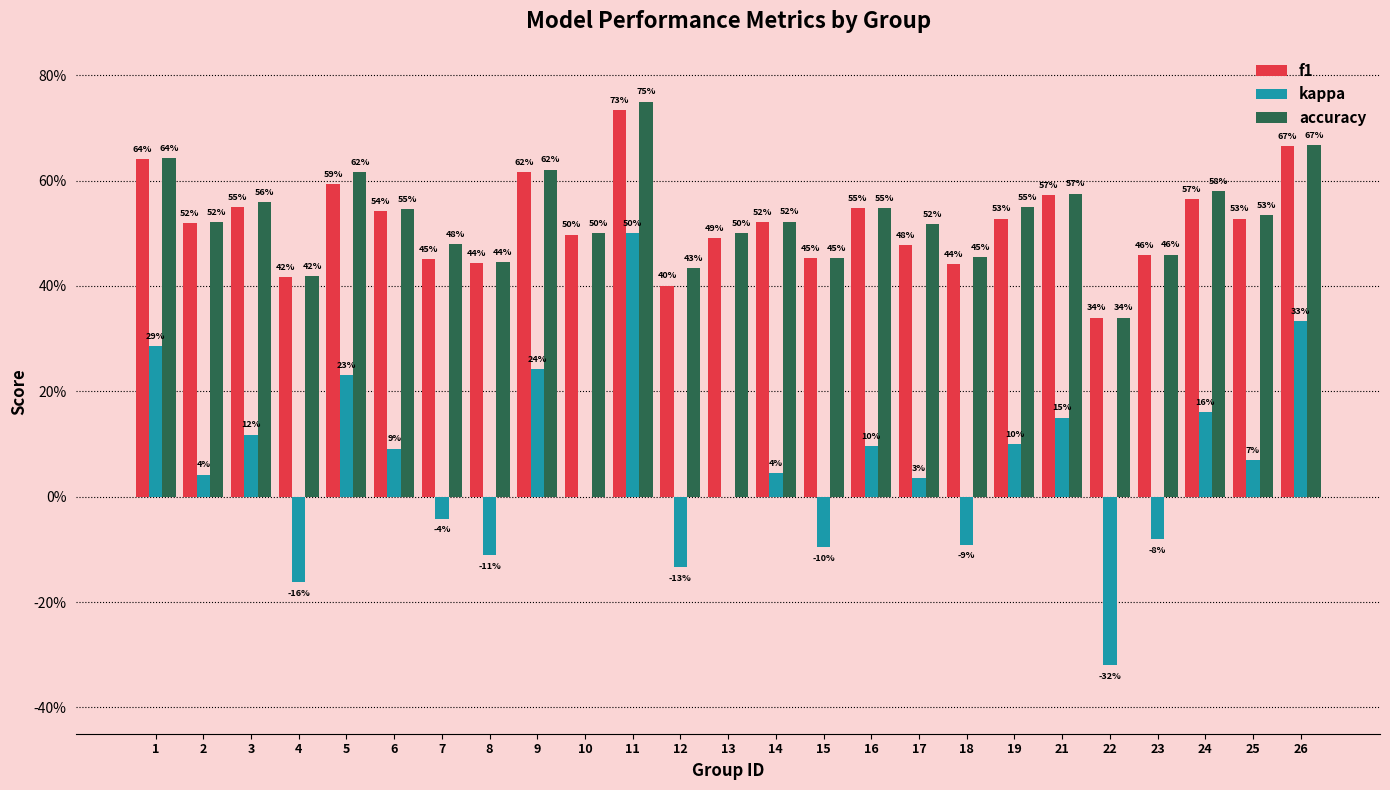

Does the chart contain stacked bars?

No